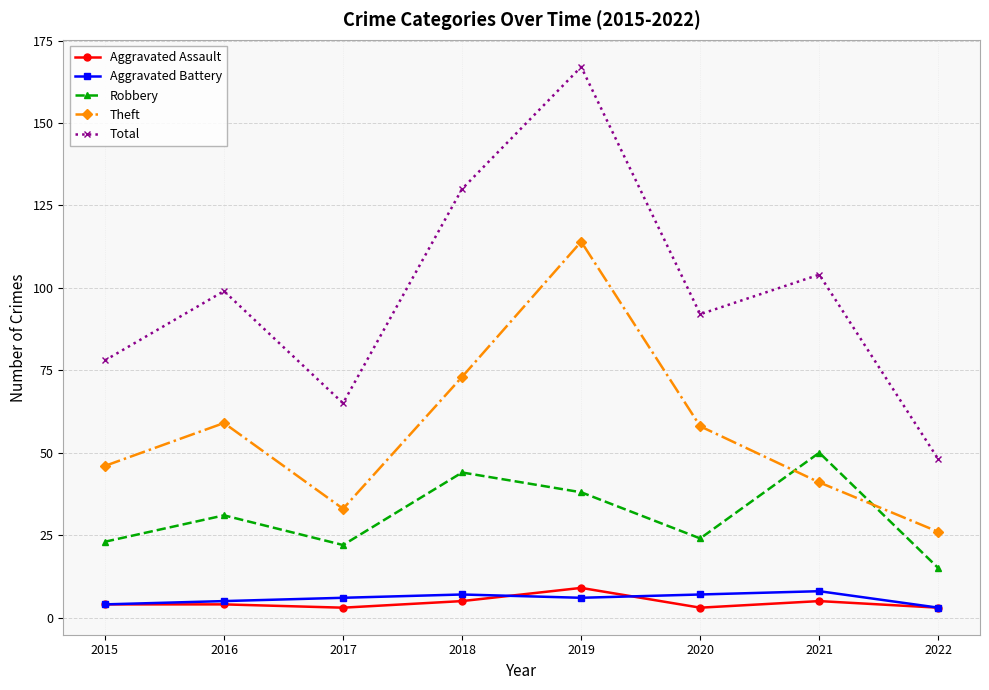

True or false: Total and Aggravated Assault intersect in this chart.

False